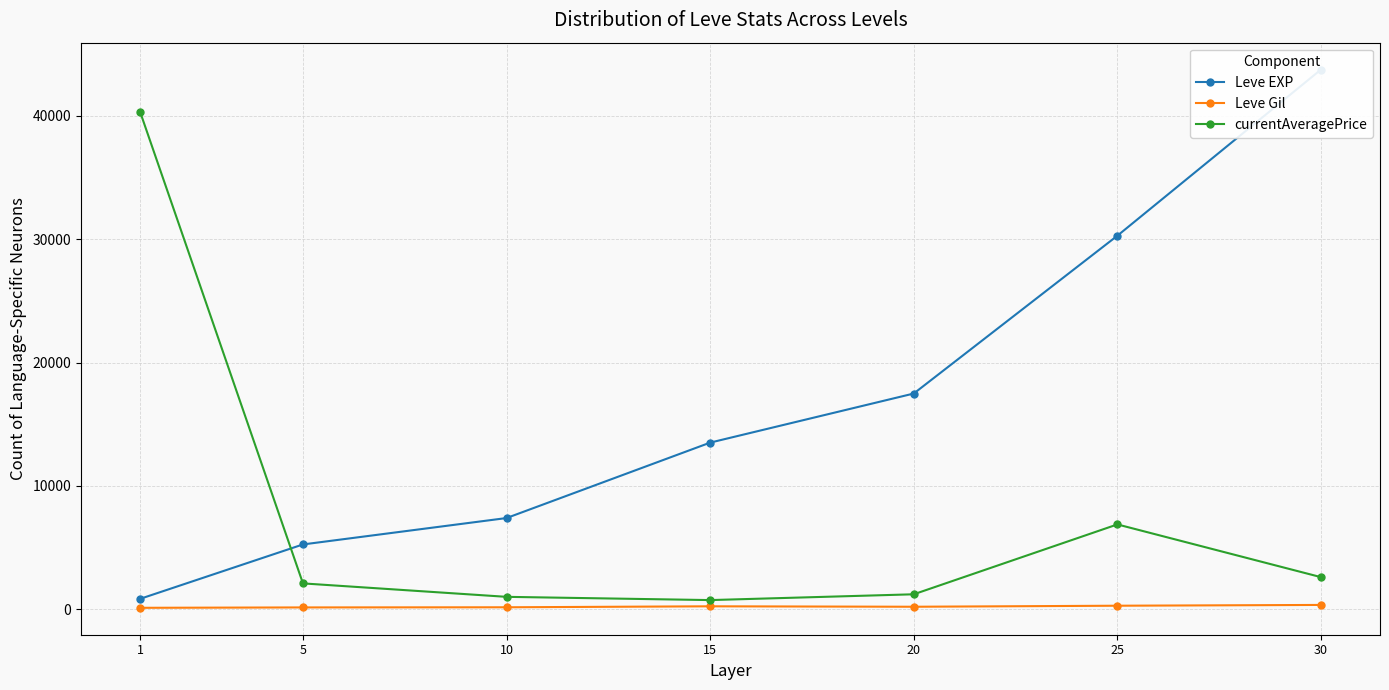

Which series ends up on top after the final intersection of currentAveragePrice and Leve EXP?

Leve EXP